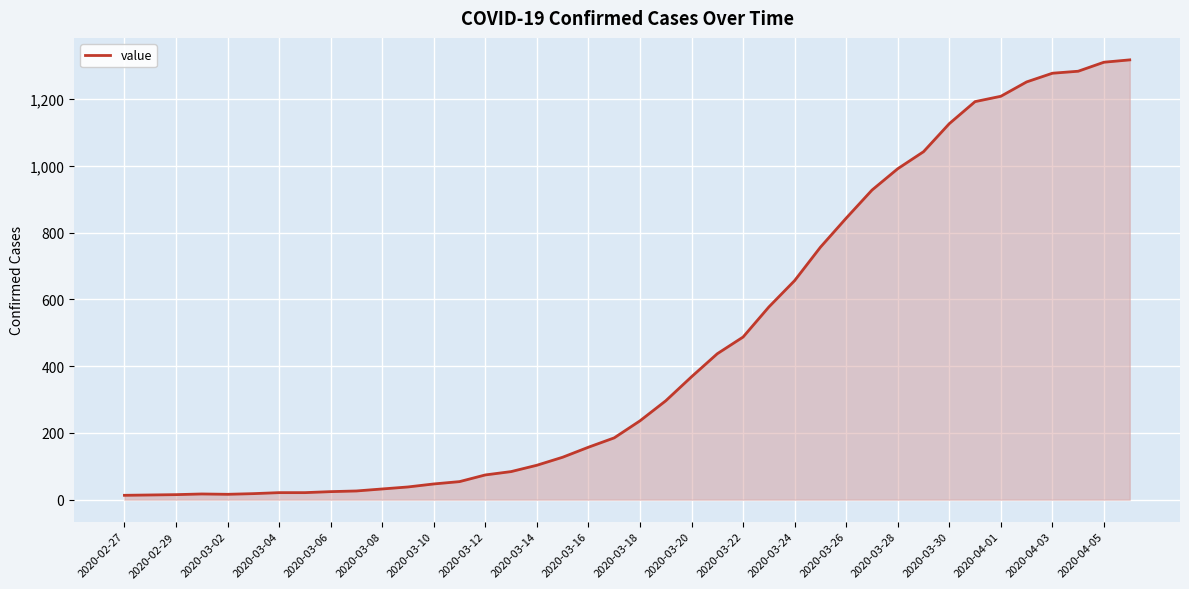

What is the maximum value shown in the chart?

1317